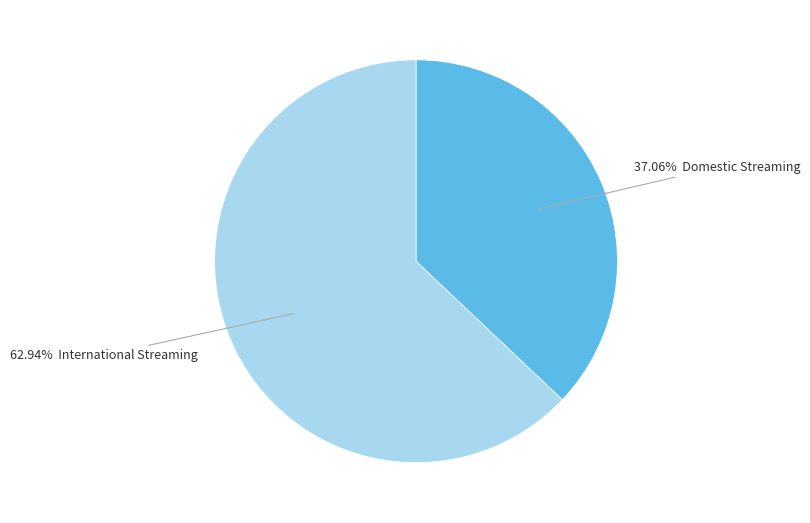

Is there a majority slice in this chart?

Yes